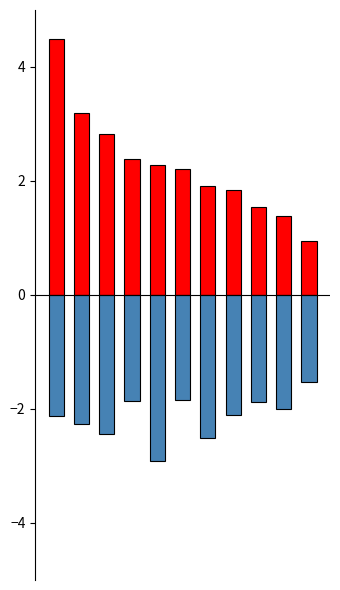

Reading left to right, list all the values displayed in this chart.

Robbery: 4.5	3.2	2.8	2.4	2.3	2.2	1.9	1.8	1.5	1.4	1.0
Aggravated Assault + Battery: -2.1	-2.3	-2.4	-1.9	-2.9	-1.8	-2.5	-2.1	-1.9	-2.0	-1.5